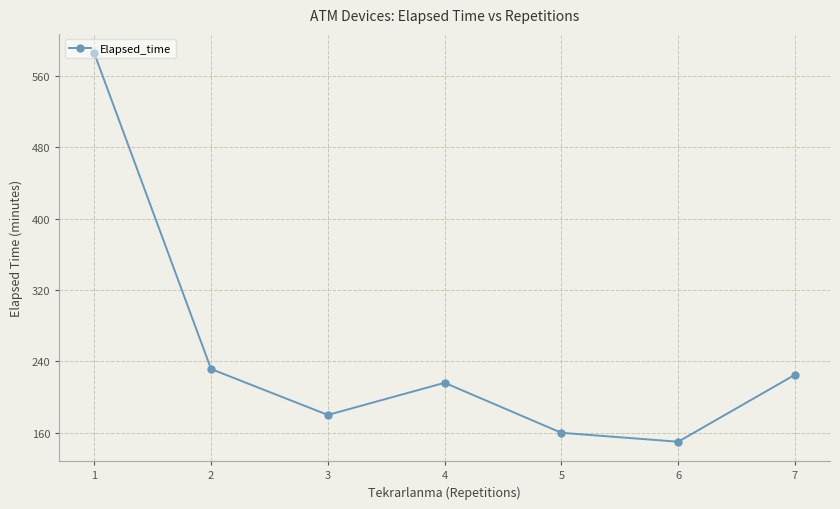

True or false: there are more than 0 points higher than both neighbors.

True